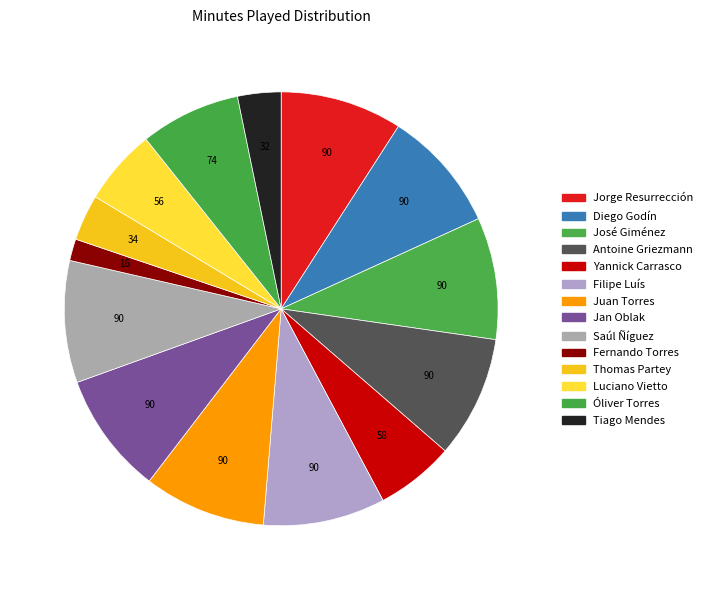

Rank the categories by value from highest to lowest.

Jorge Resurrección, Diego Godín, José Giménez, Antoine Griezmann, Filipe Luís, Juan Torres, Jan Oblak, Saúl Ñíguez, Óliver Torres, Yannick Carrasco, Luciano Vietto, Thomas Partey, Tiago Mendes, Fernando Torres